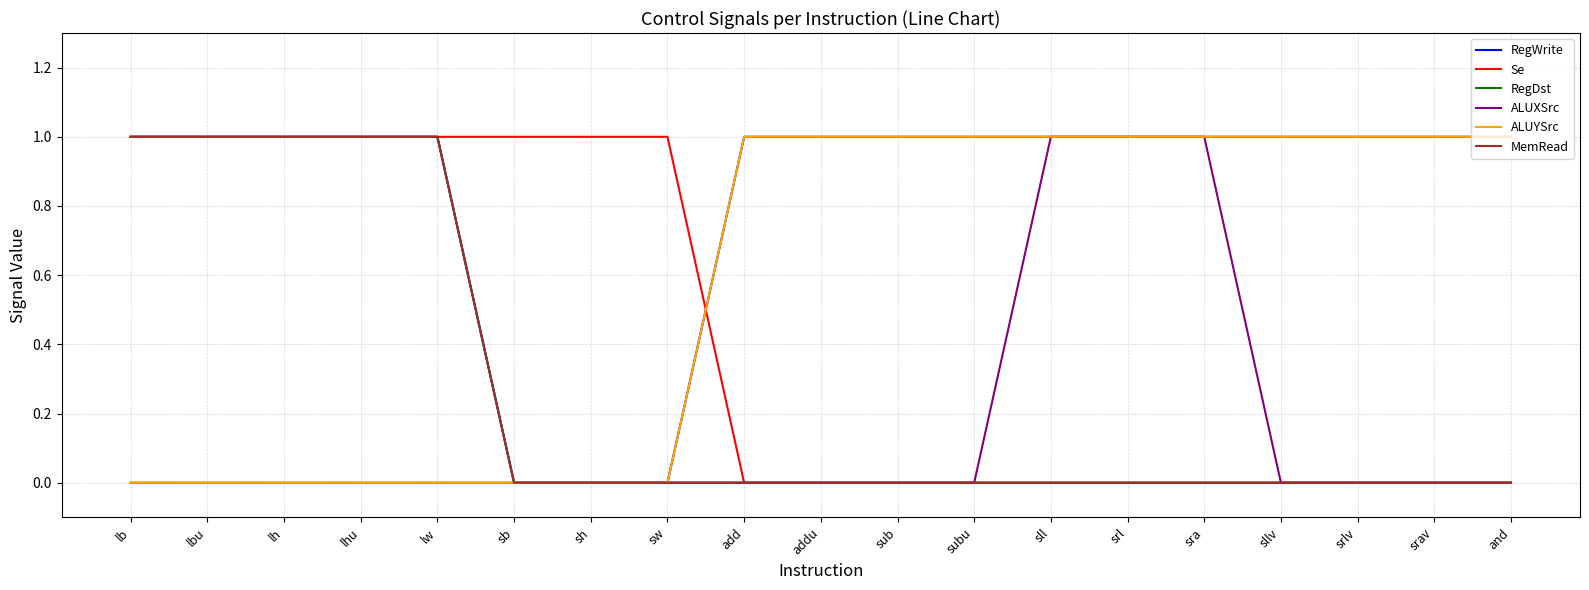

At which category is the sum across all series the highest?

lb